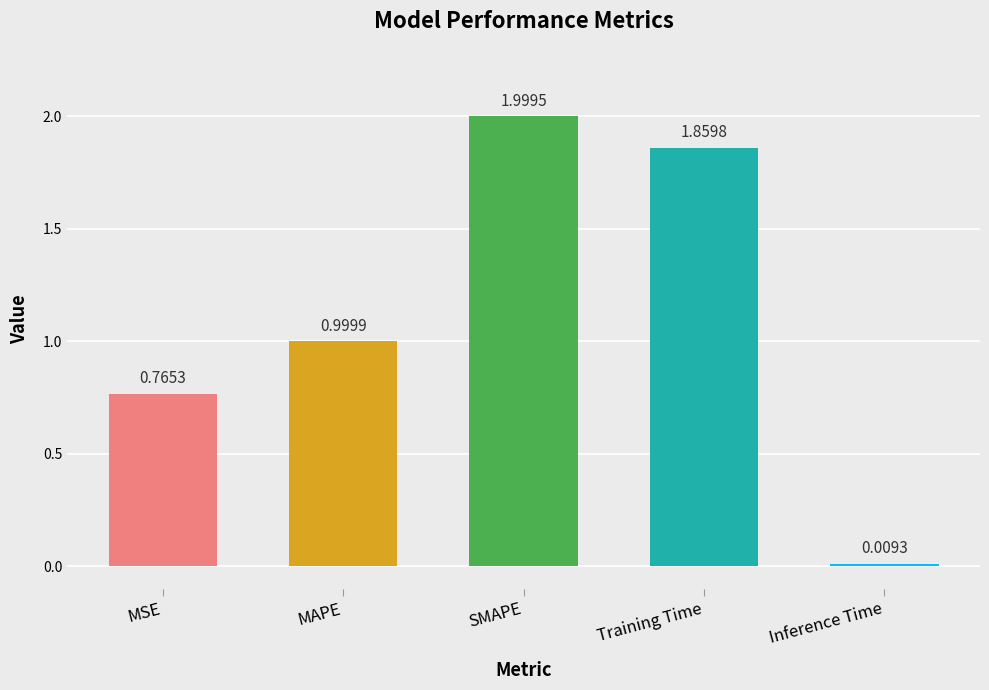

What is the average value?

1.1